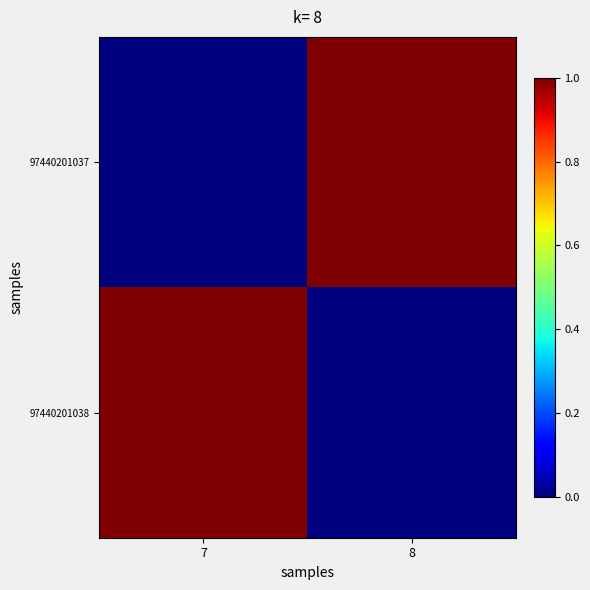

At which category is the sum across all series the highest?

7